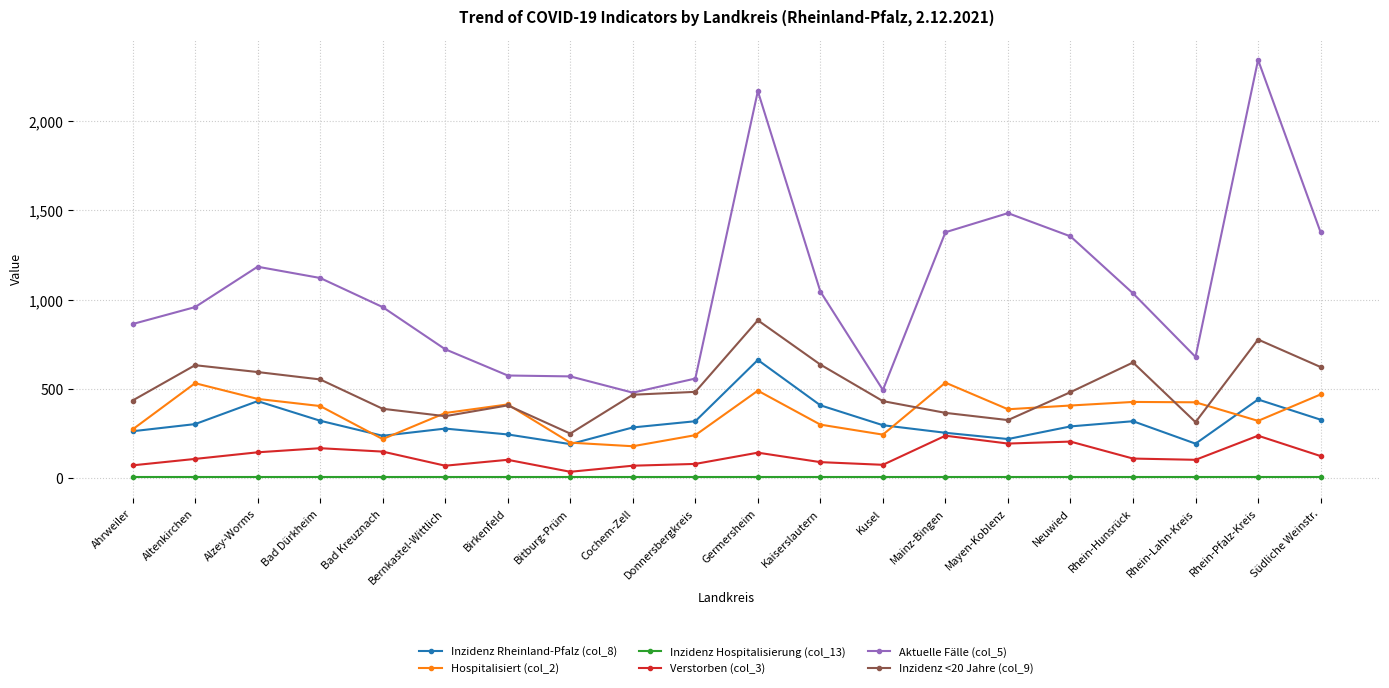

True or false: Inzidenz Hospitalisierung (col_13) and Inzidenz <20 Jahre (col_9) intersect in this chart.

False